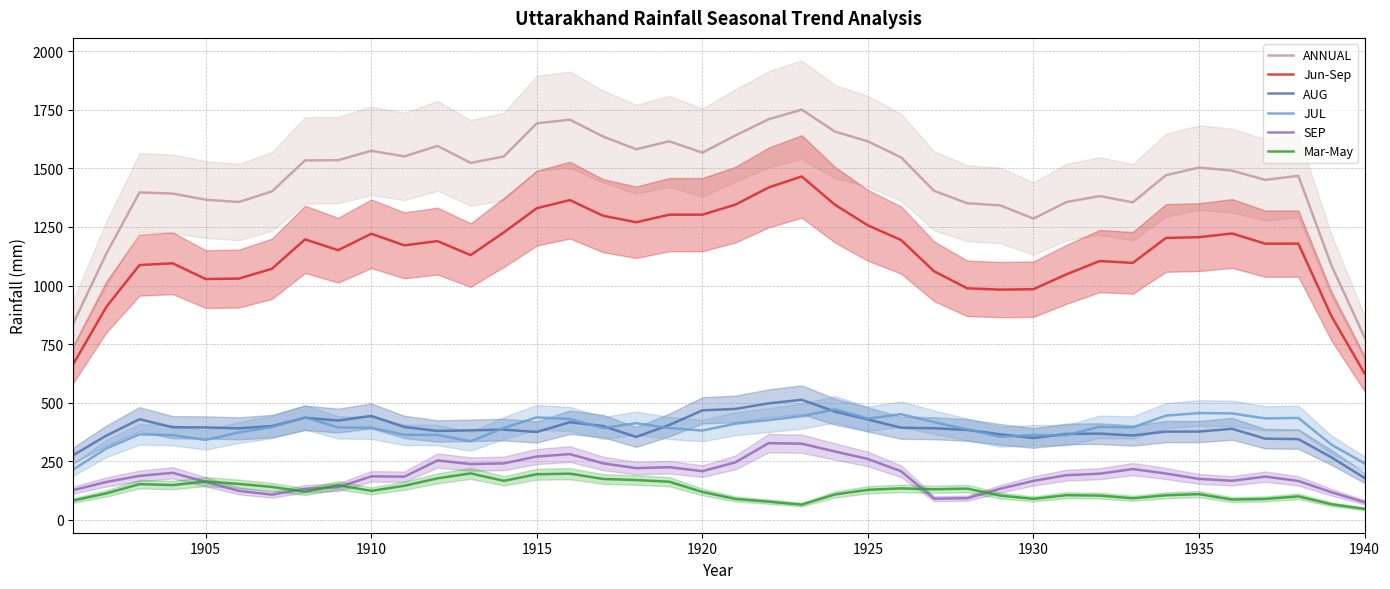

What is the maximum value for AUG?

512.9